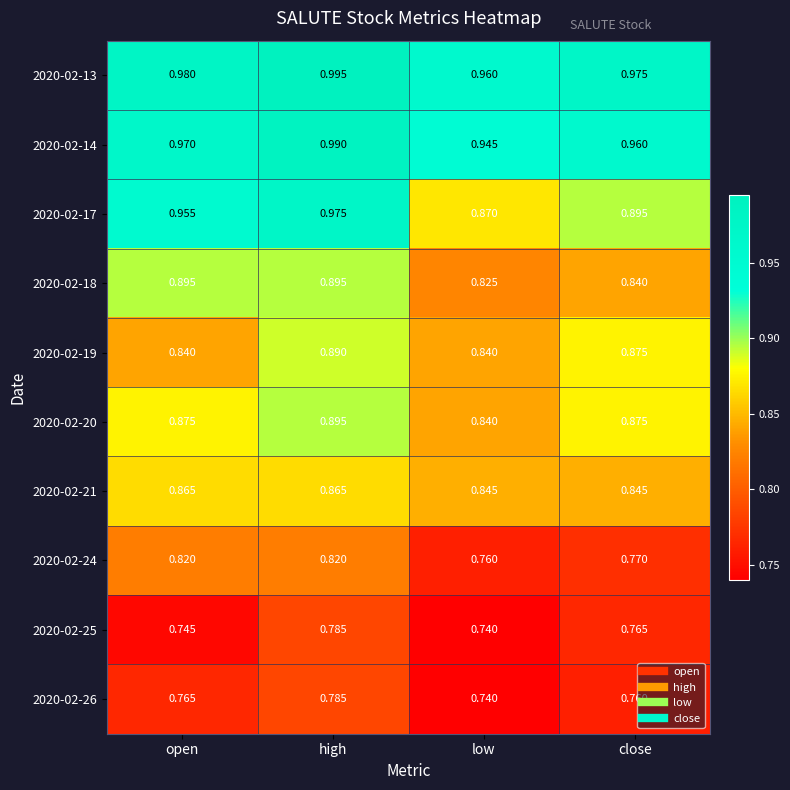

Rank the categories by 2020-02-25 value from highest to lowest.

high, close, open, low